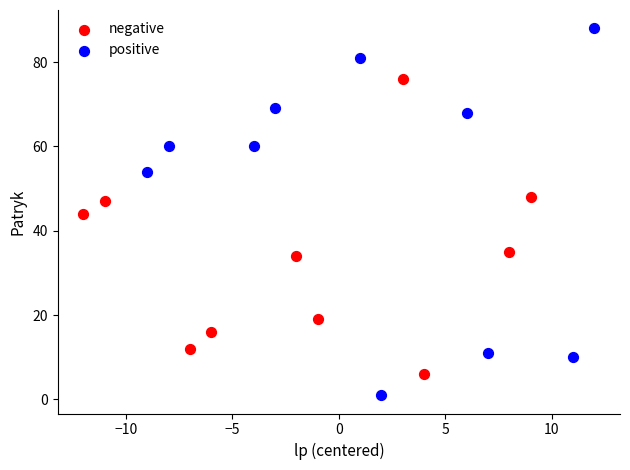

Which series reaches the maximum Y coordinate?

positive